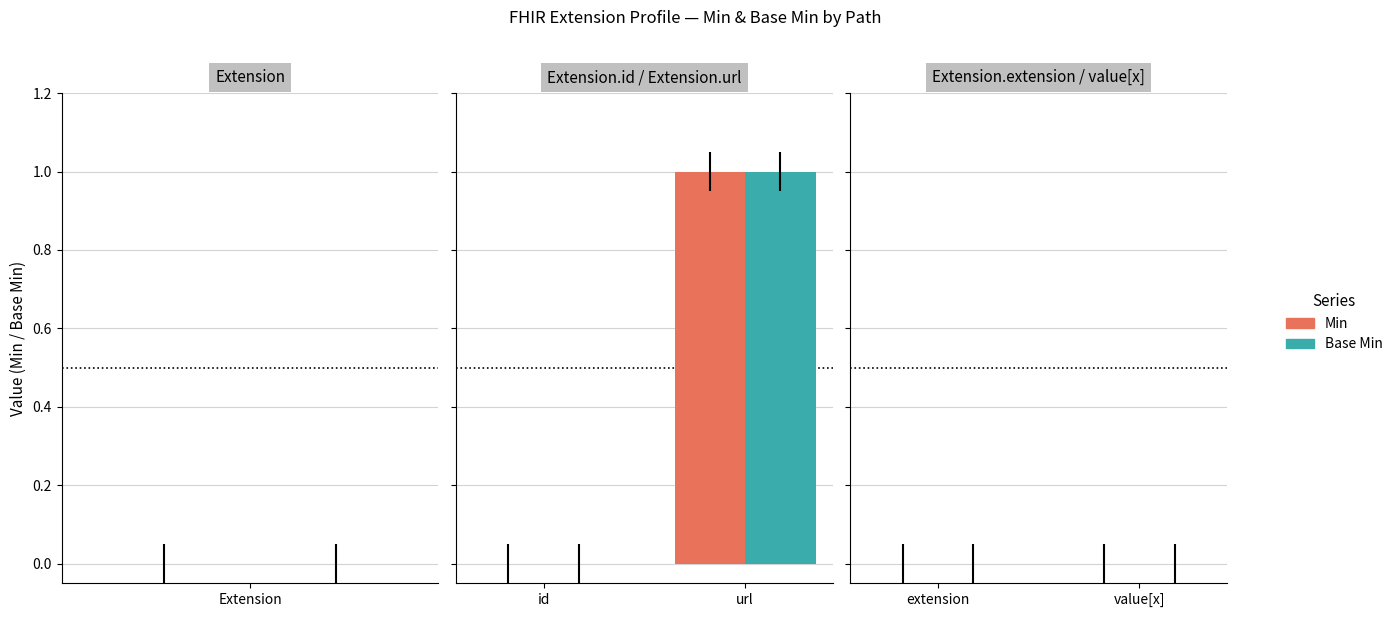

Are the bars horizontal?

No